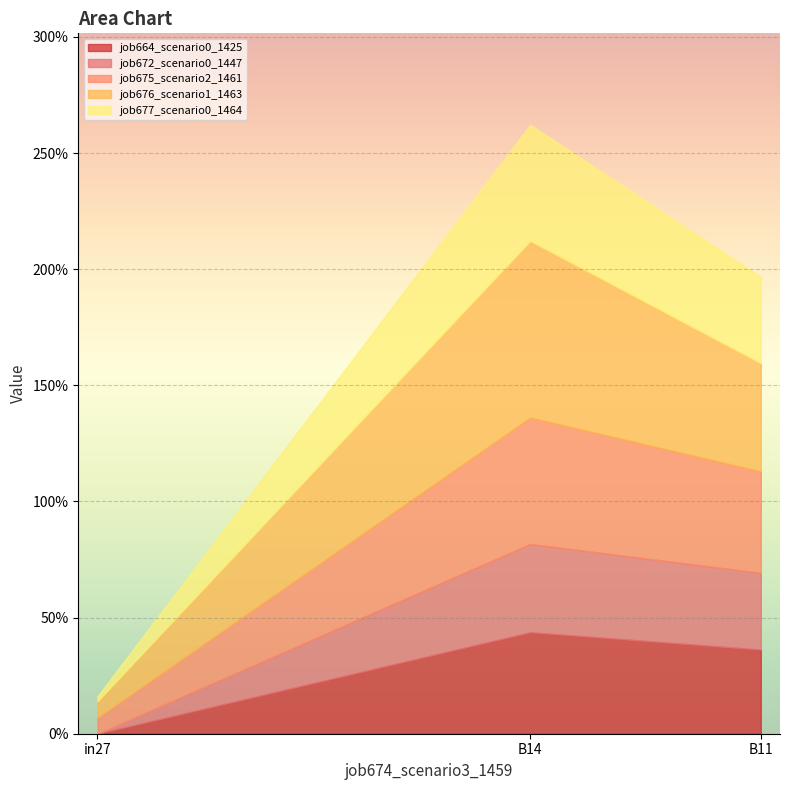

What are all the series names shown in the legend?

job664_scenario0_1425, job672_scenario0_1447, job675_scenario2_1461, job676_scenario1_1463, job677_scenario0_1464